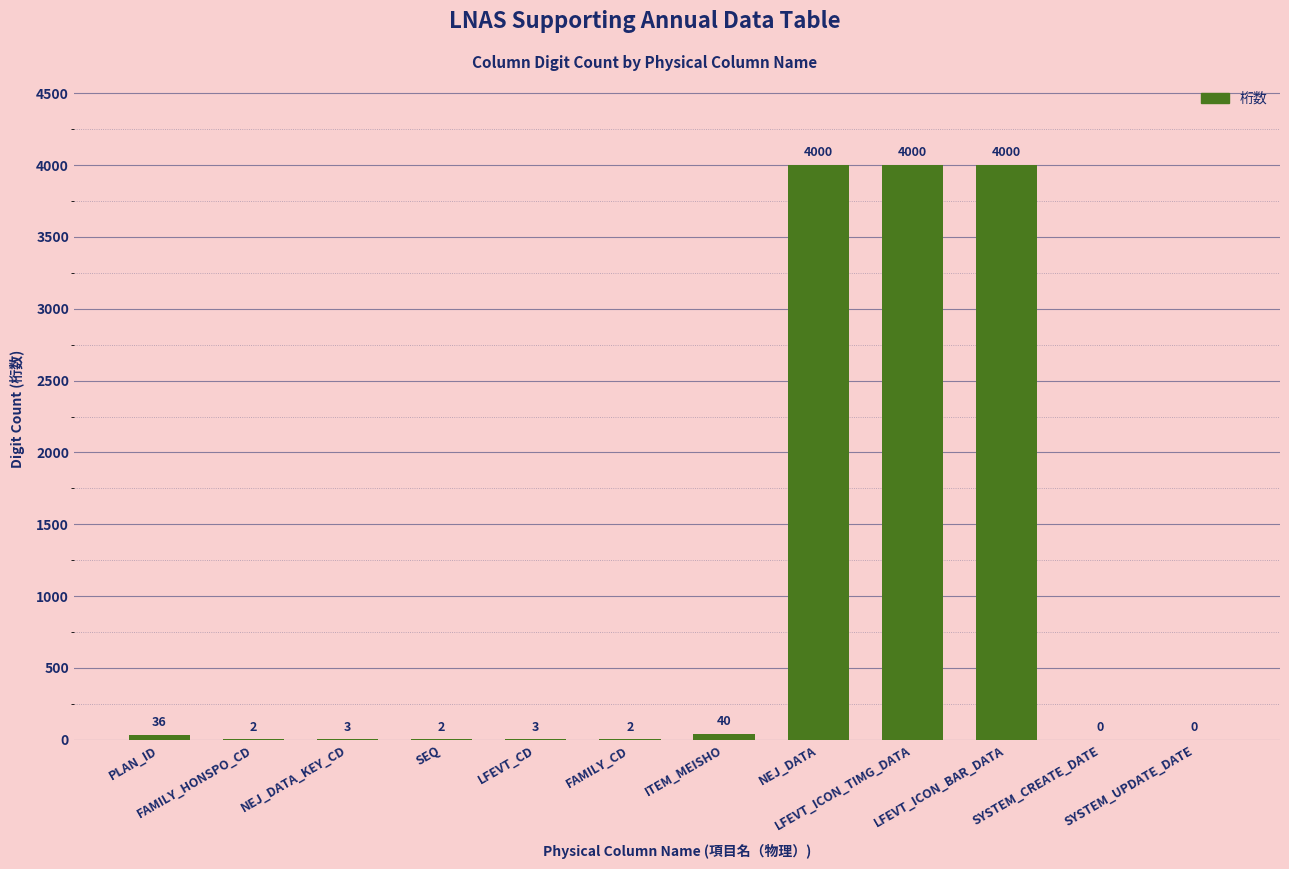

What is the sum of all values?

12088